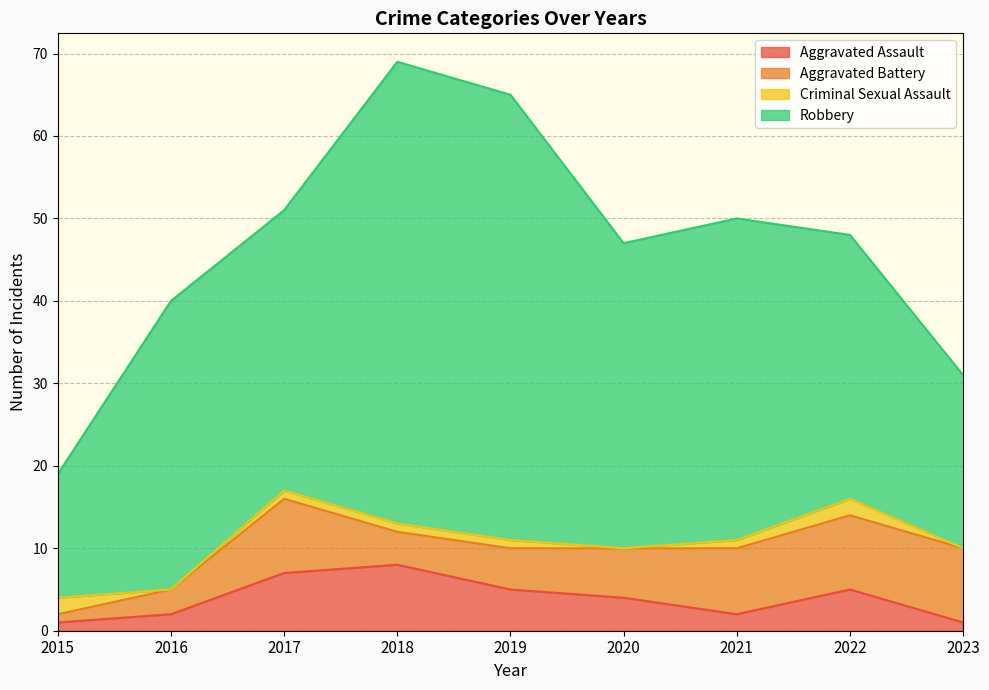

Read the Criminal Sexual Assault value at 2015.

2